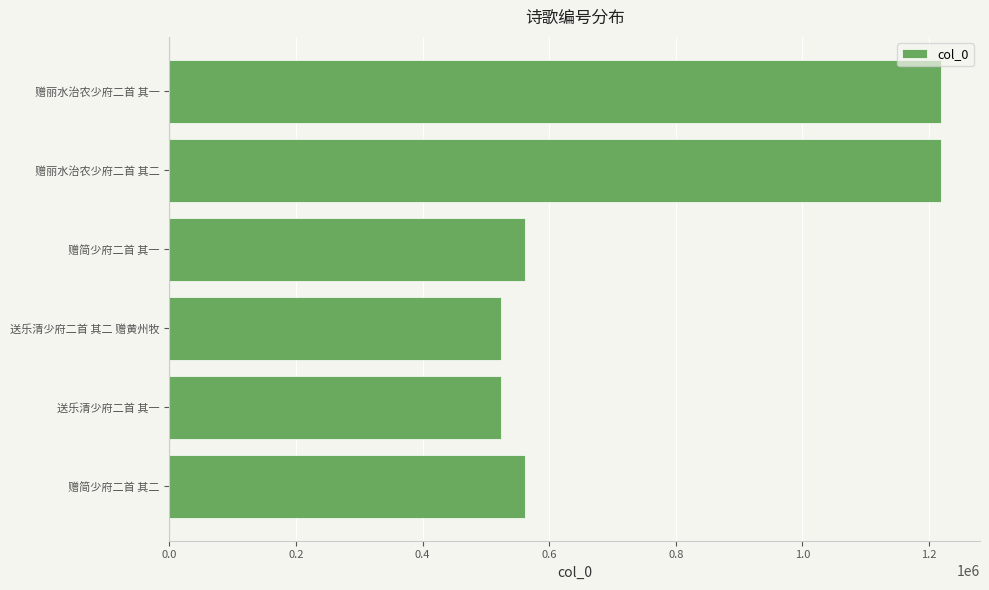

The value at 赠简少府二首 其一 is 561255. True or false?

True